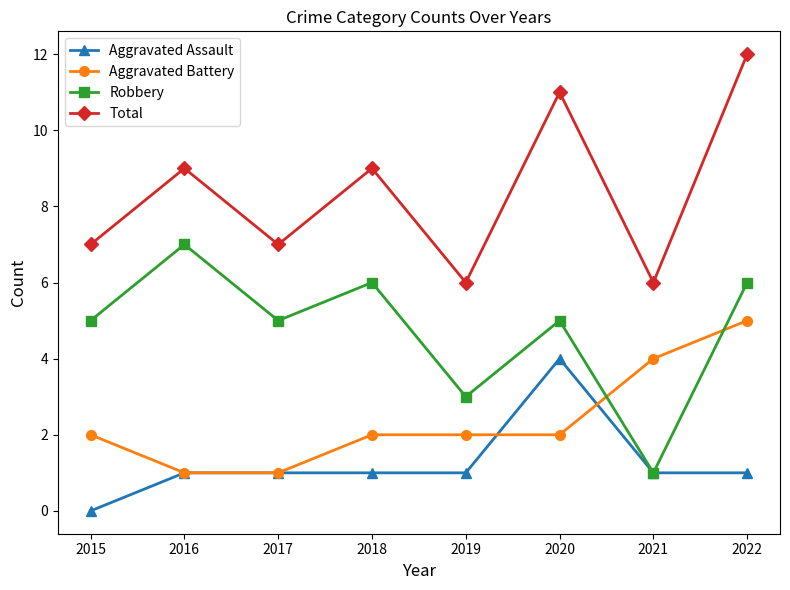

What is the sum of the Aggravated Assault values at 2019 and 2015?

1